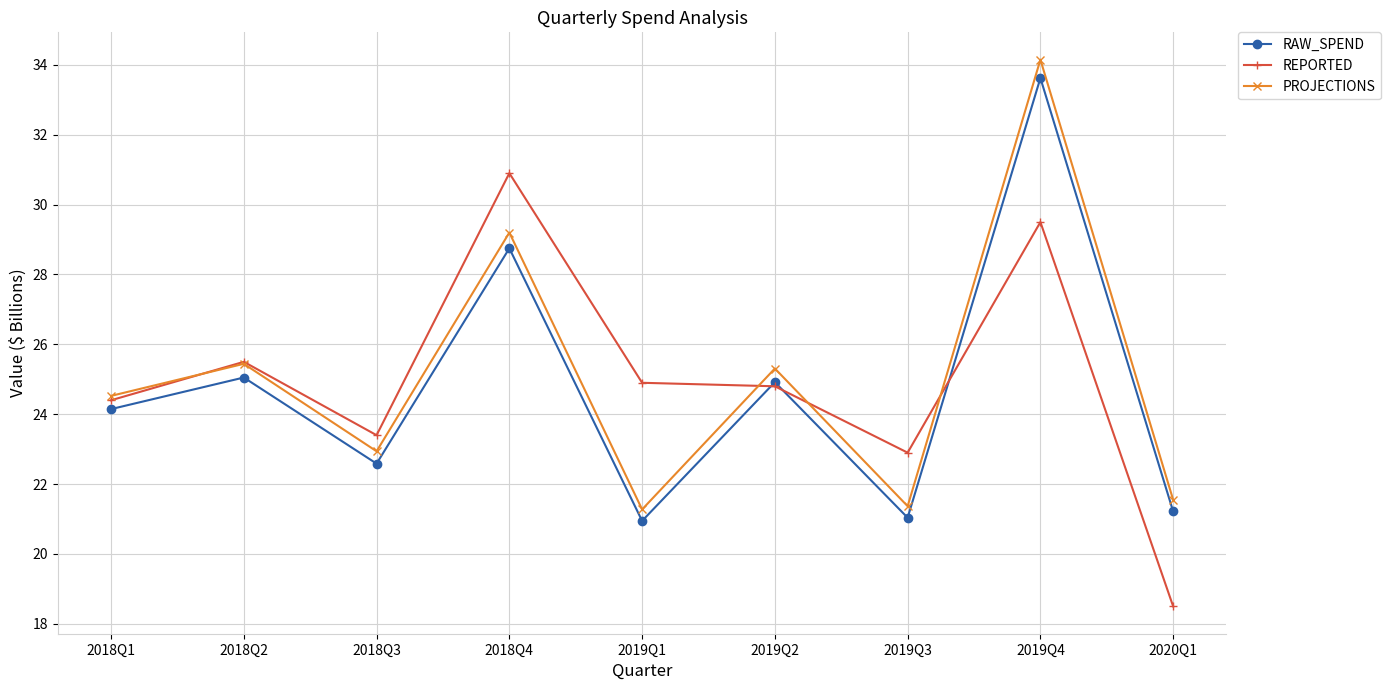

What are all the series names shown in the legend?

RAW_SPEND, REPORTED, PROJECTIONS